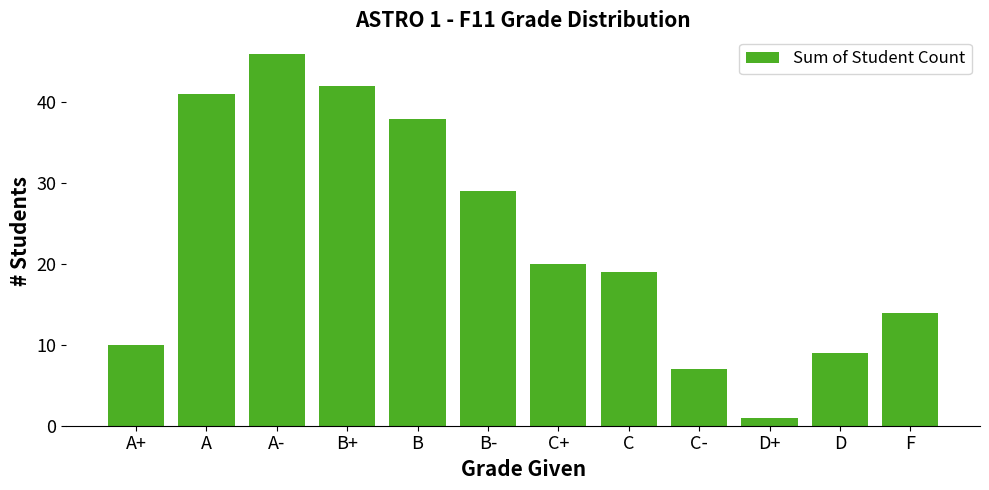

List the labels in order of value, largest first.

A-, B+, A, B, B-, C+, C, F, A+, D, C-, D+